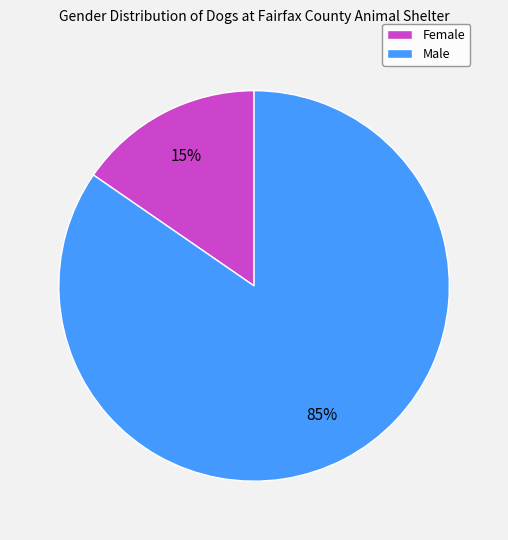

How many slices are in this pie chart?

2